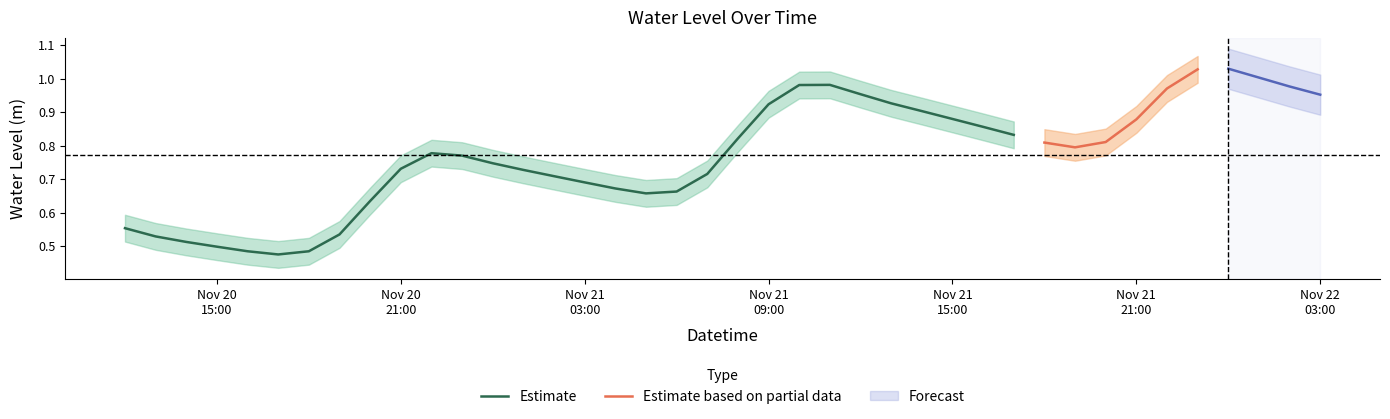

Reading right to left, what are all the values shown in this chart?

1.0	1.0	1.0	1.0	1.0	1.0	0.9	0.8	0.8	0.8	0.8	0.9	0.9	0.9	0.9	1.0	1.0	1.0	0.9	0.8	0.7	0.7	0.7	0.7	0.7	0.7	0.7	0.7	0.8	0.8	0.7	0.6	0.5	0.5	0.5	0.5	0.5	0.5	0.5	0.6